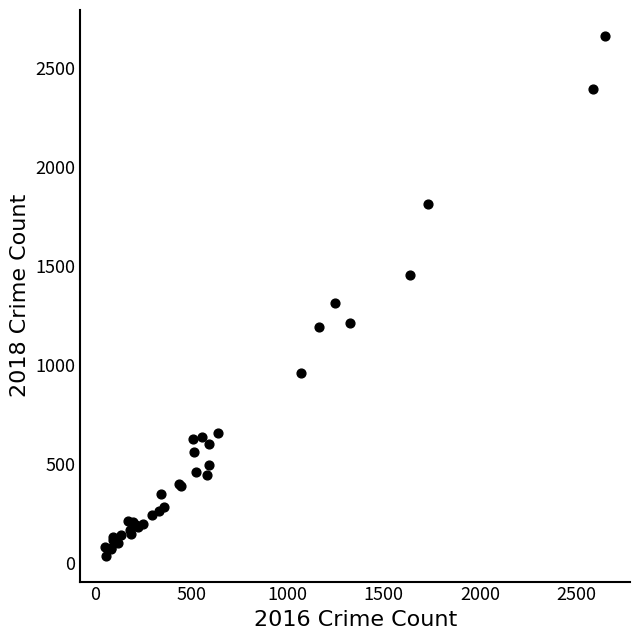

What Y value in the scatter plot is closest to 1348?

1312